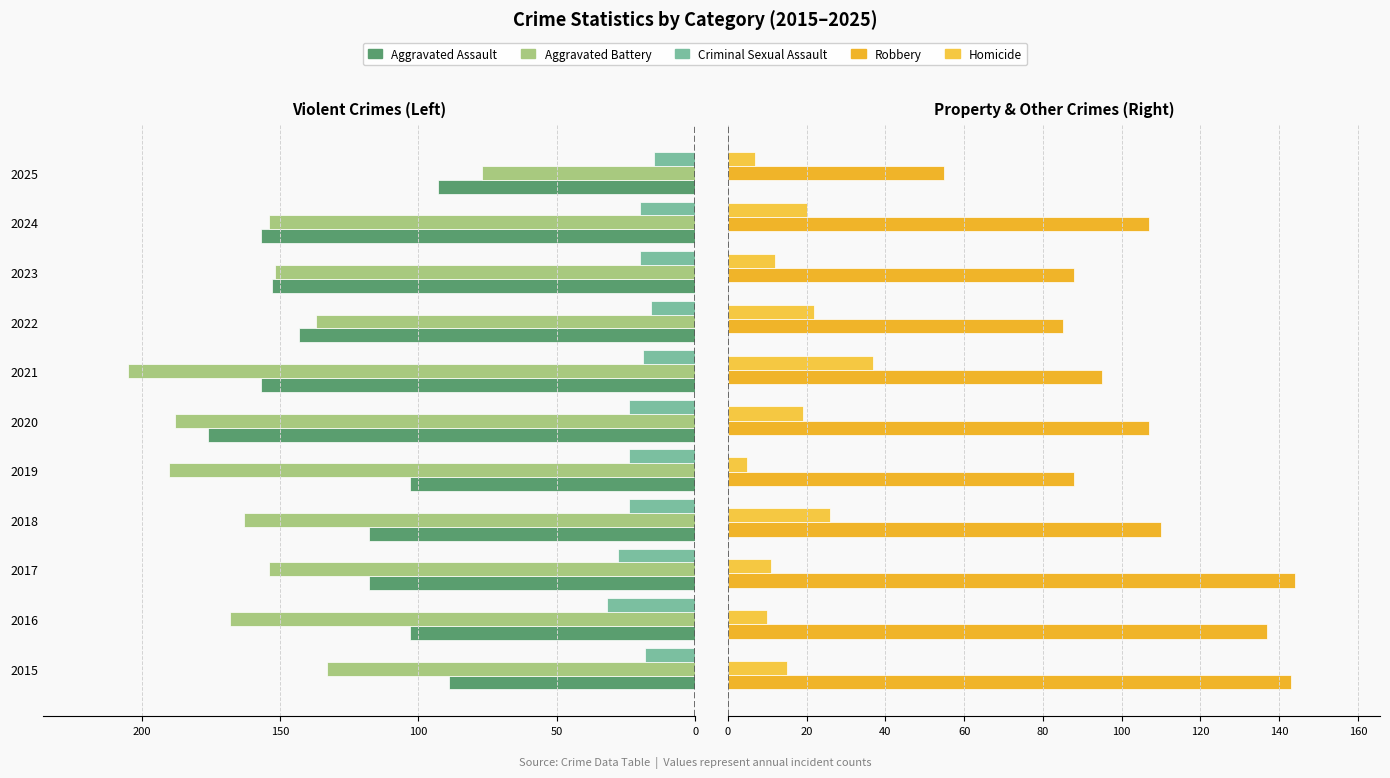

Which has a higher value, 2019 or 2023?

2019